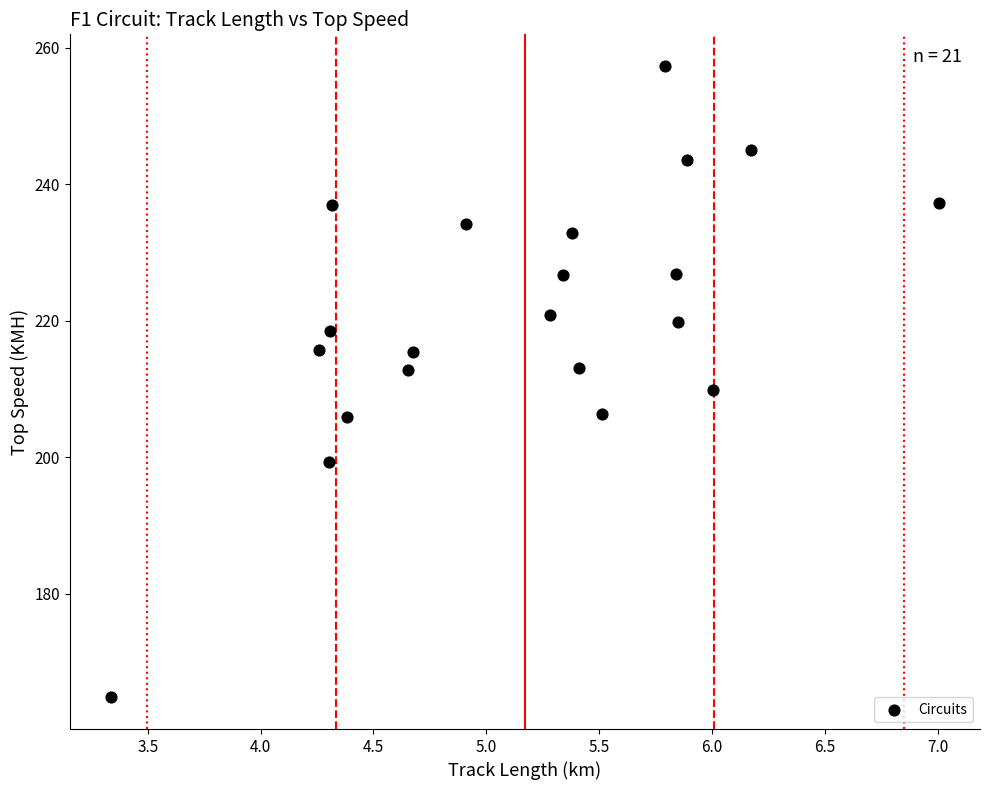

What is the range of X values (max minus min)?

3.7